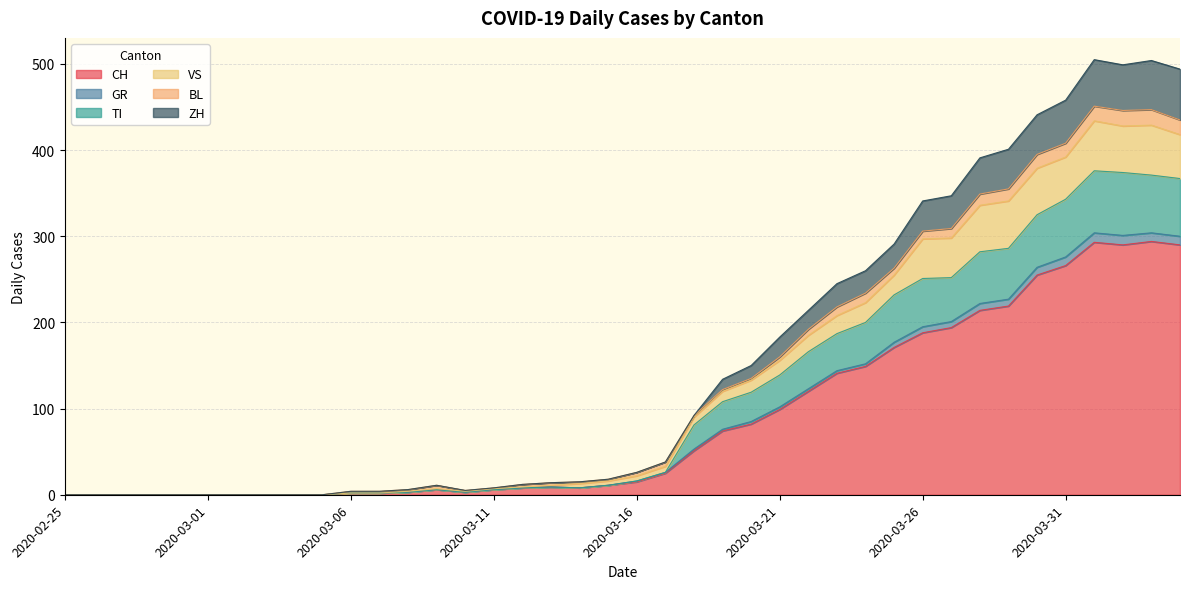

What are all the series names shown in the legend?

CH, GR, TI, VS, BL, ZH